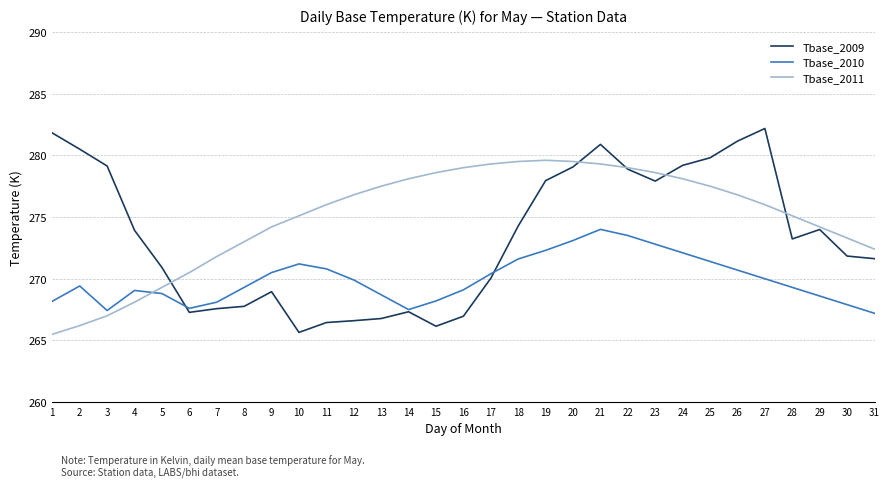

Count the number of data series in this chart.

3